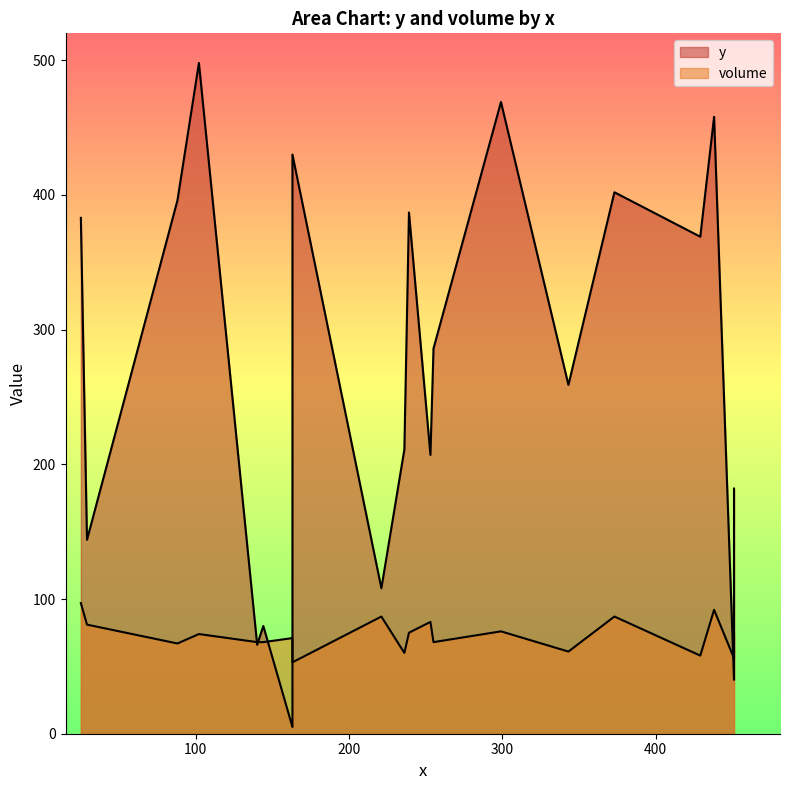

Which series changed the most between 88 and 140?

y